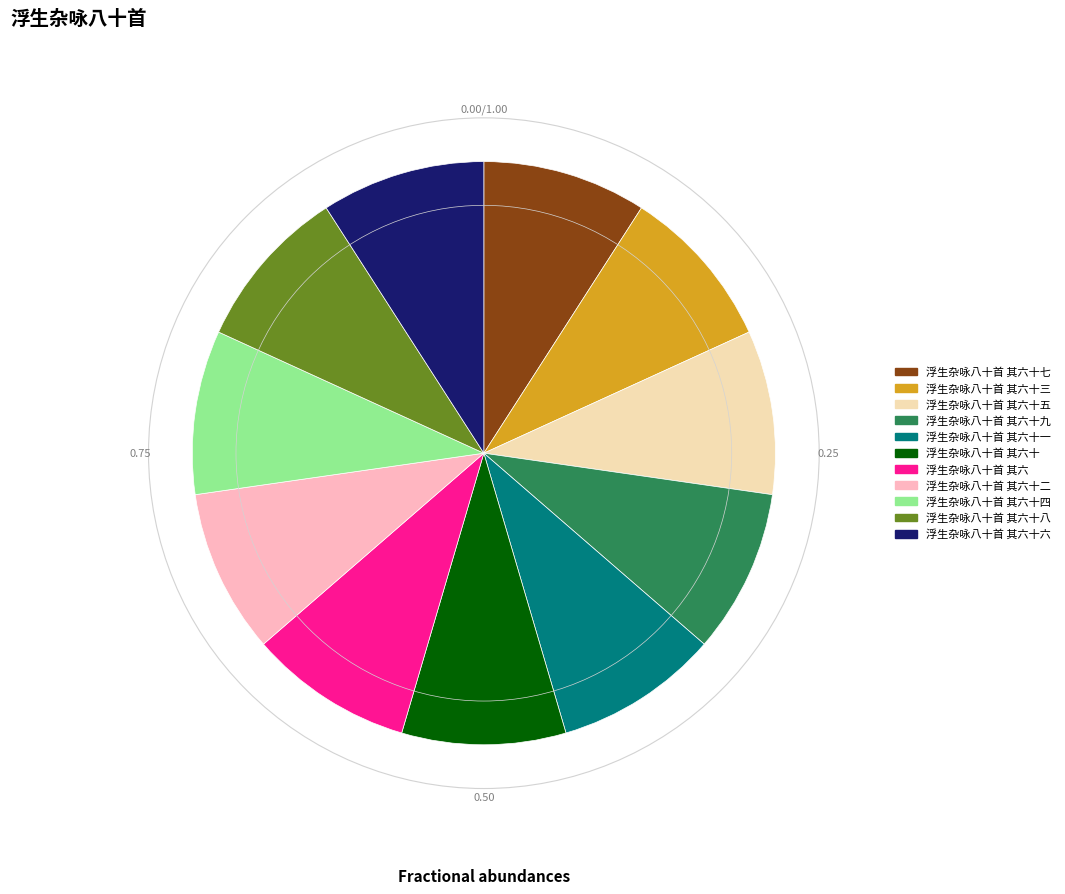

Is there any slice that represents more than half of the pie?

No